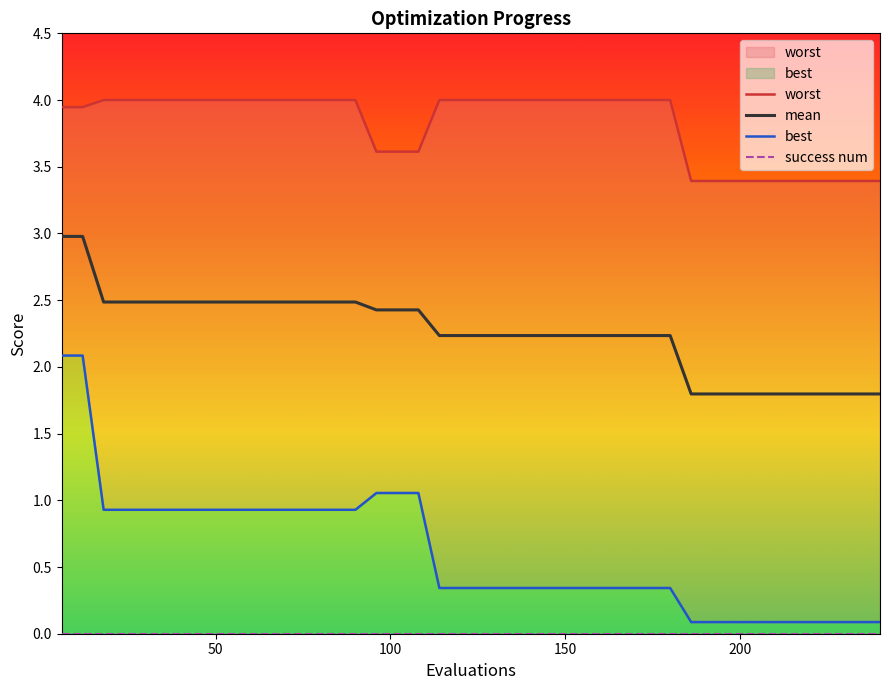

What is the highest value of the mean series?

3.0